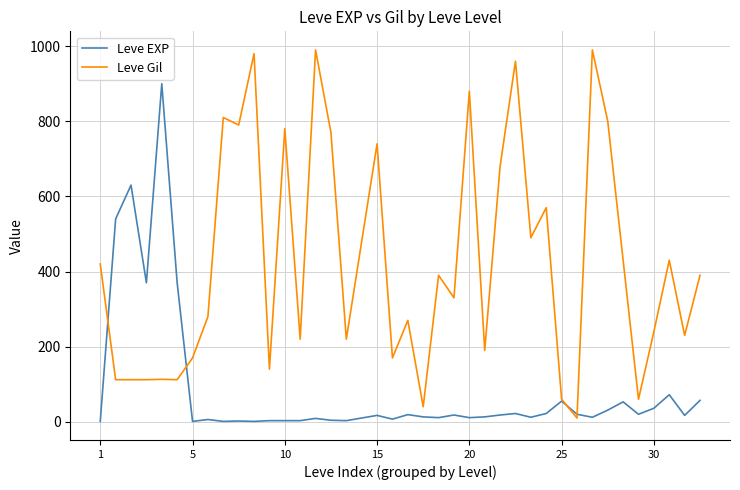

Does the chart have visible grid lines?

Yes